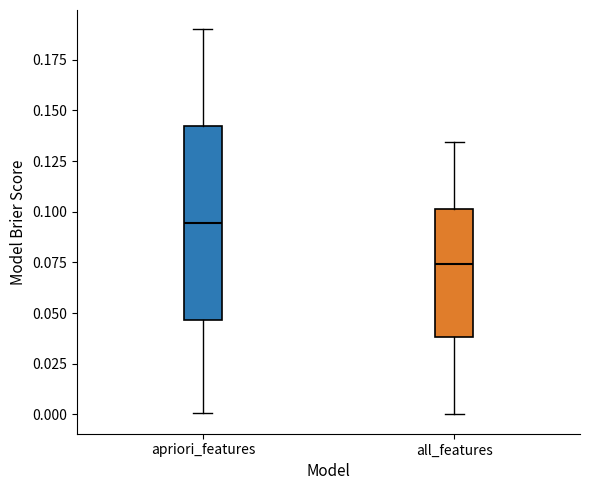

Comparing the boxes themselves (not the whiskers), which one is the tallest?

apriori_features